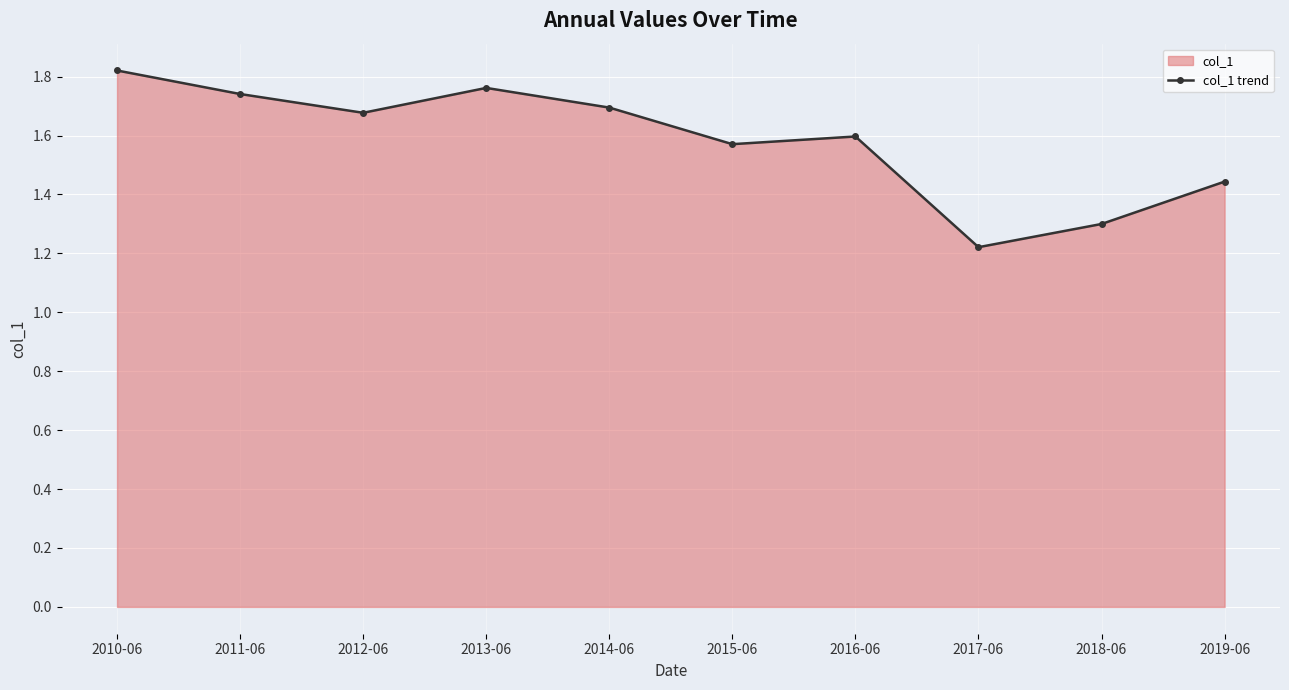

What position from the left is 2017-06?

8